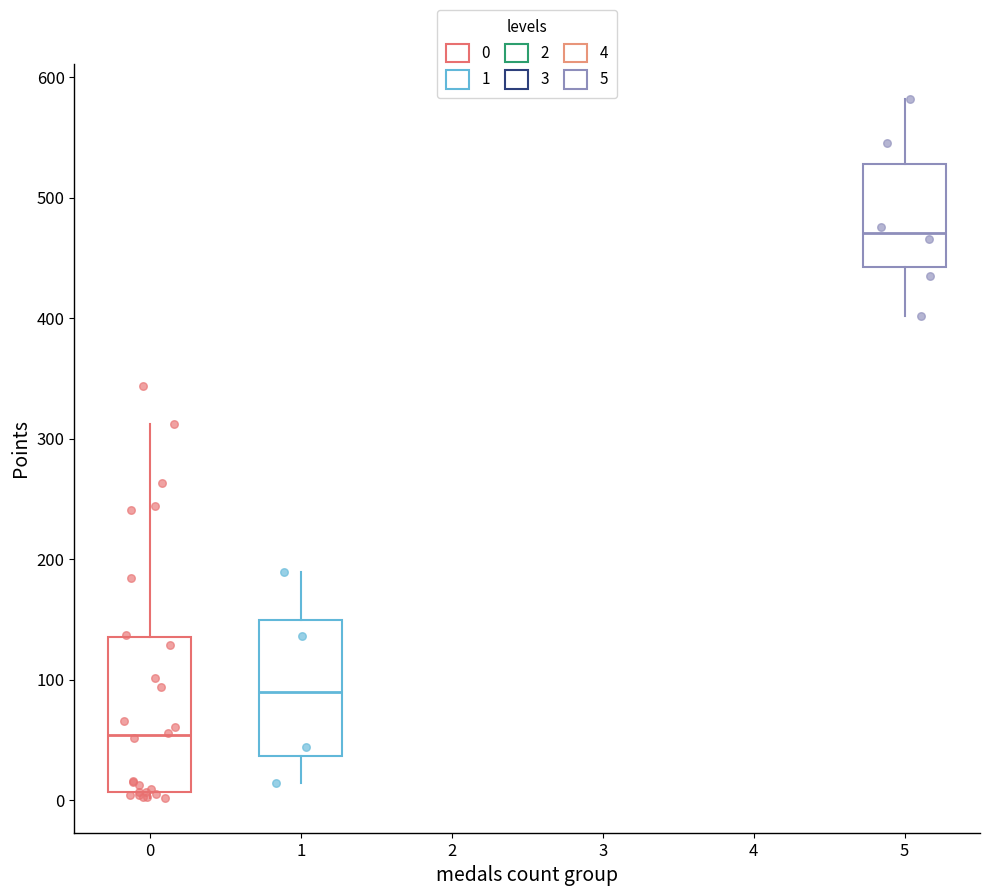

Reading left to right, read every box against the y-axis: the position of its median line, the range the box covers, and the ends of its whiskers. The values are not printed on the chart, so give them approximately, as read against the axis.

0: median 50, box 10 to 140, whiskers 0 to 310
1: median 90, box 40 to 150, whiskers 10 to 190
5: median 470, box 440 to 530, whiskers 400 to 580